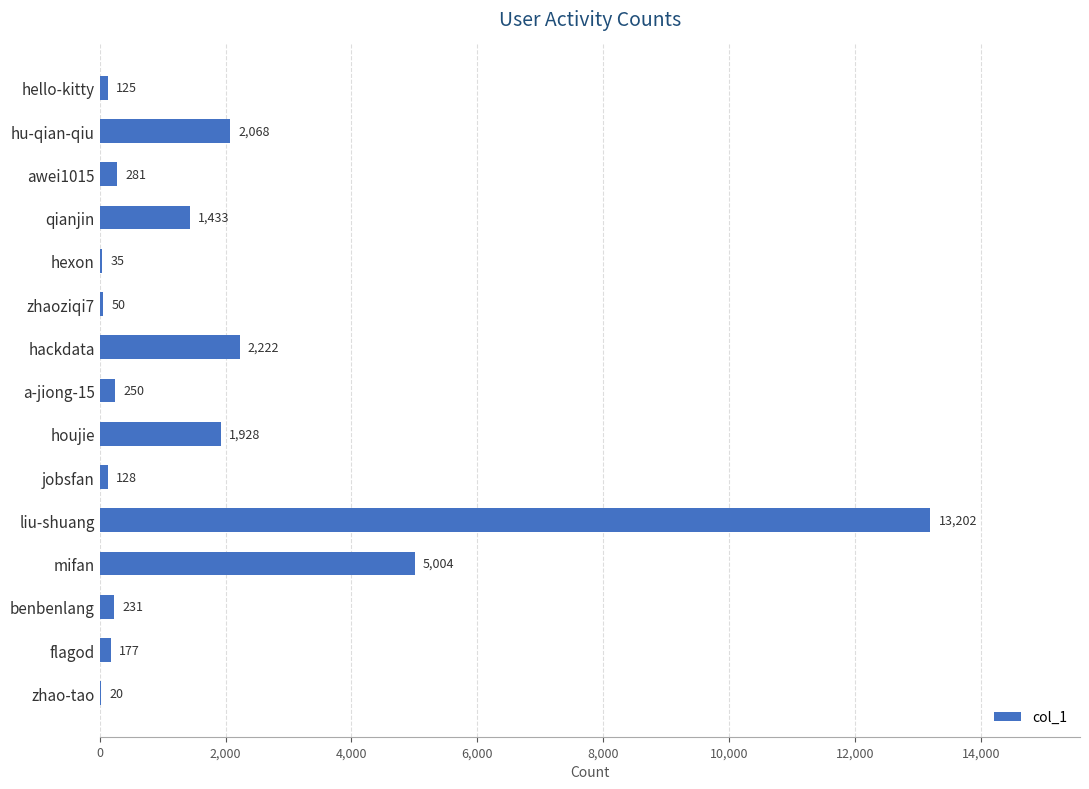

Where is the data nearest to the value 6611?

mifan